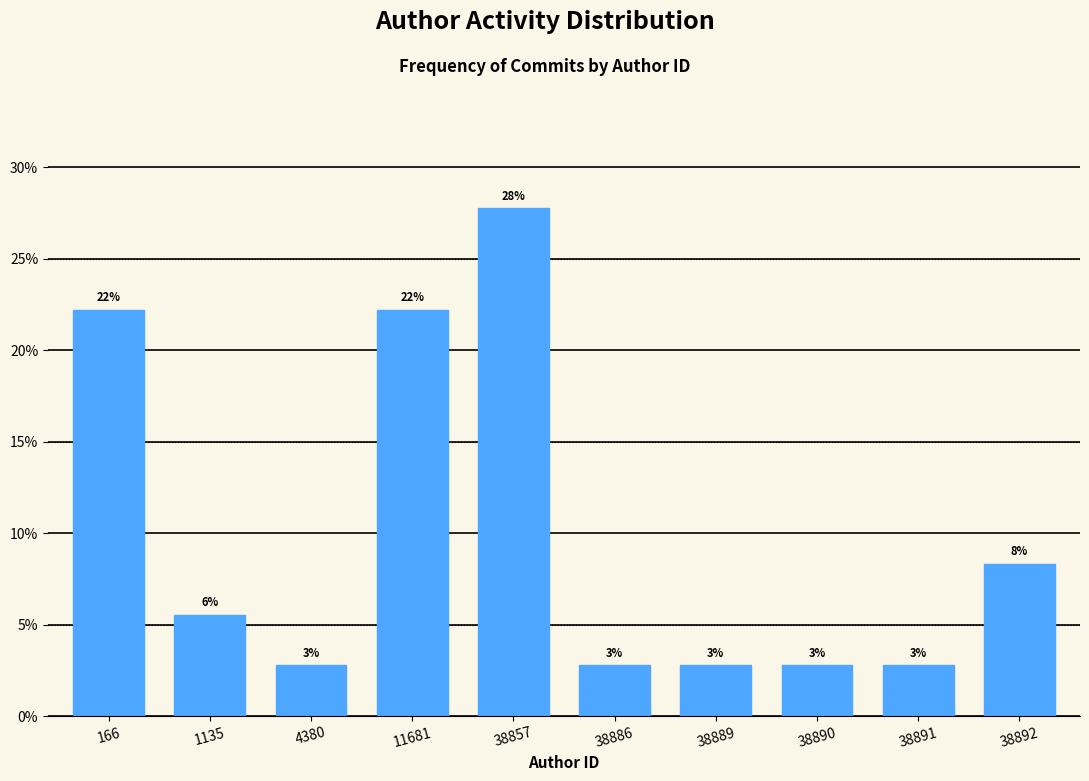

Are the bars horizontal?

No